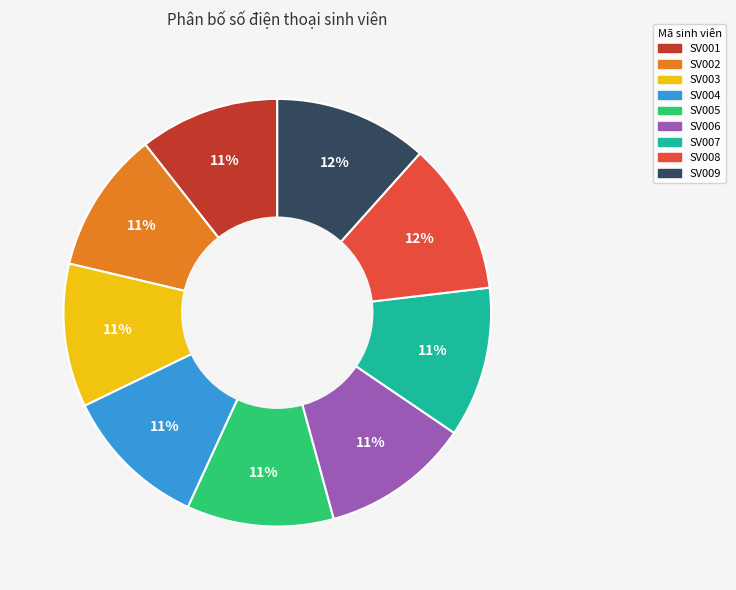

Does SV009 represent more than half of the total?

No